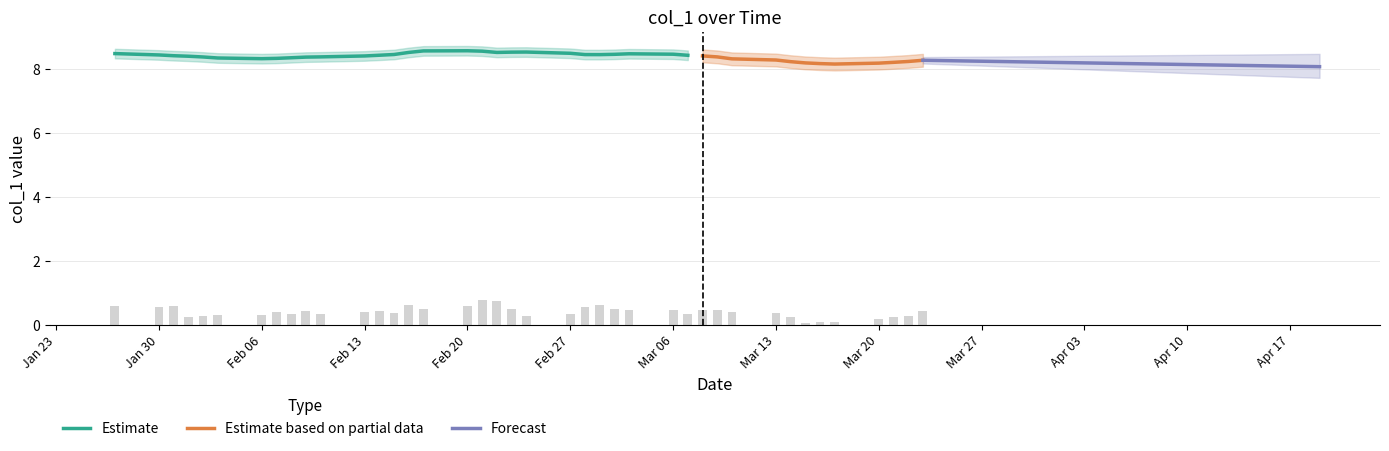

True or false: Estimate has a value of 3.0 at Jan 30.

False